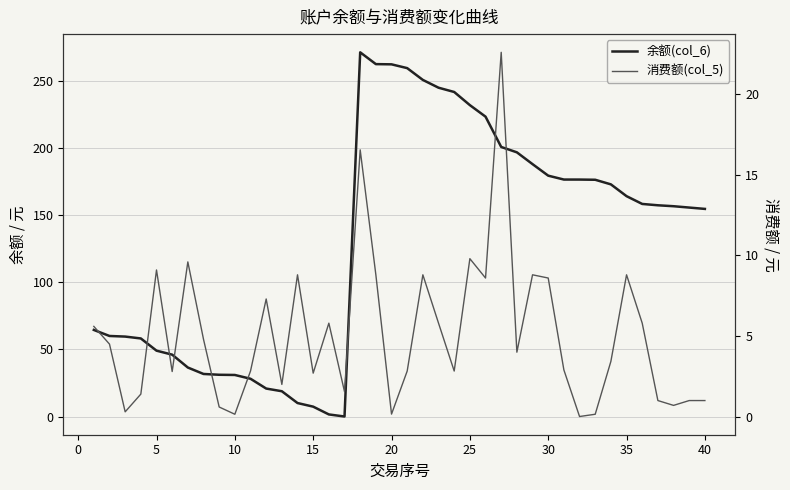

How many interior local valleys does the 消费额(col_5) series have?

12